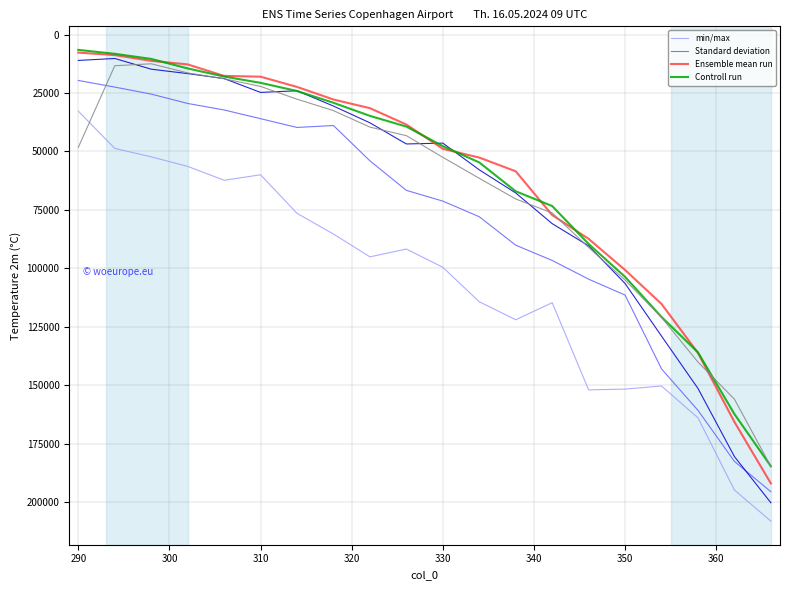

What is the minimum value for Controll run?

6573.6